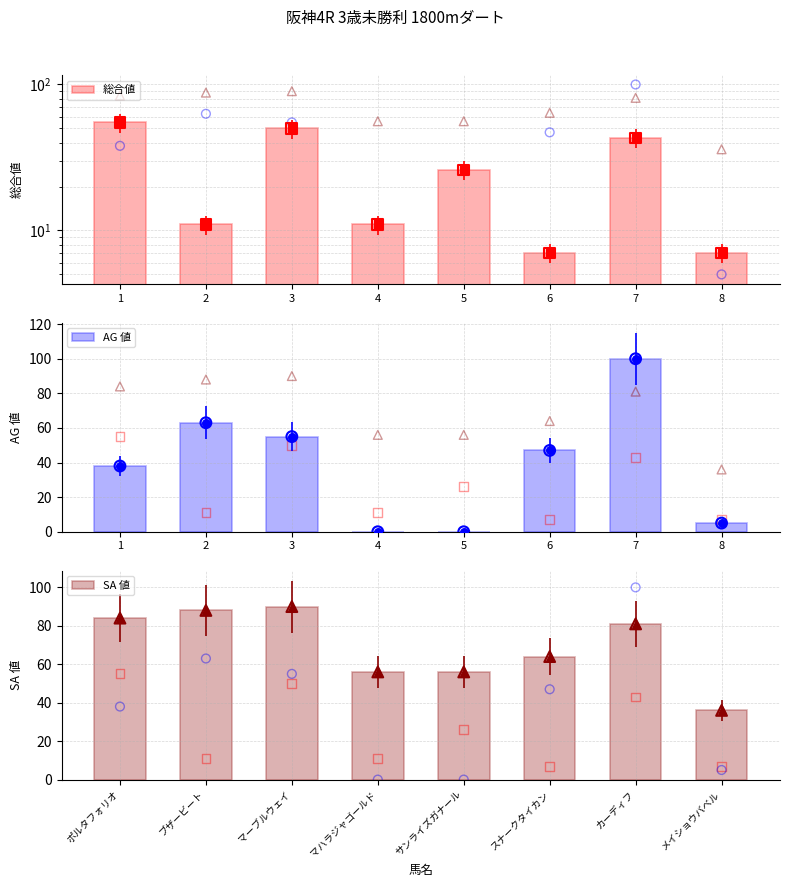

At which category is the sum across all series the highest?

カーディフ